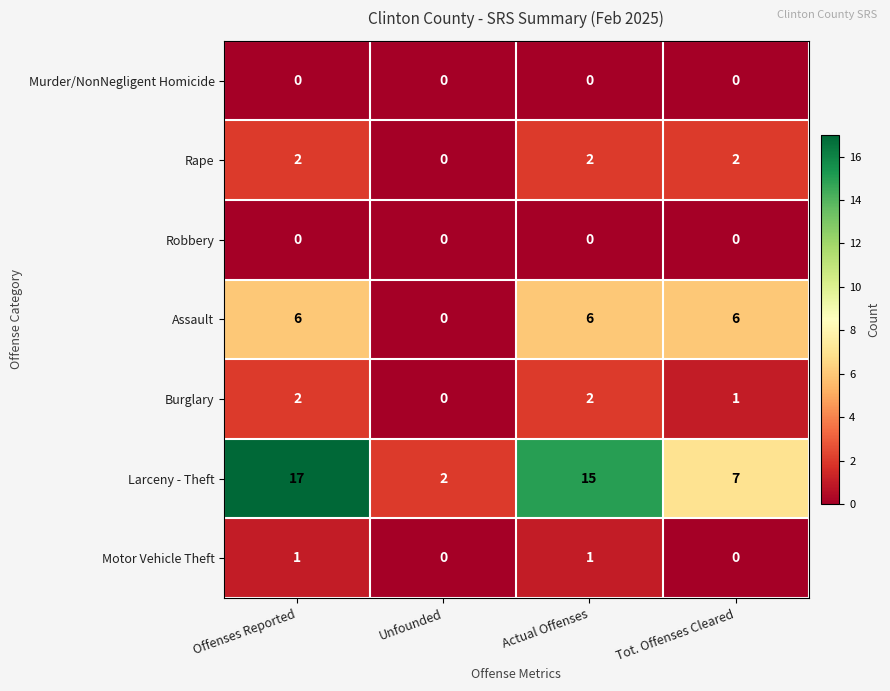

What is the greatest value displayed?

17